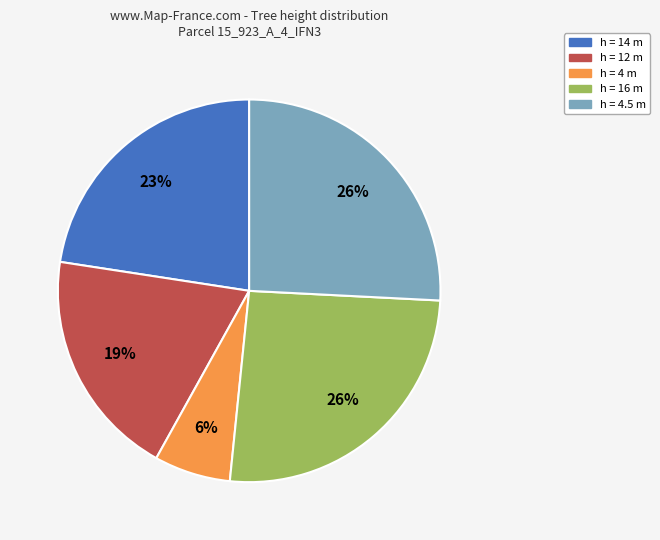

To the nearest percent, what is the average slice percentage?

20%